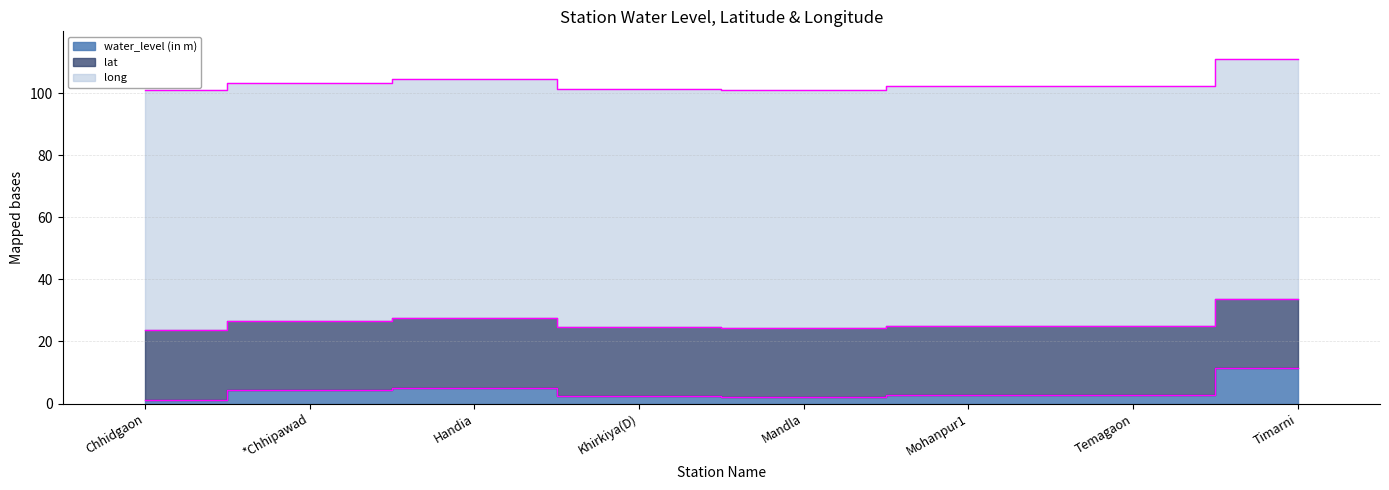

Between Handia and Temagaon, which is larger?

Handia